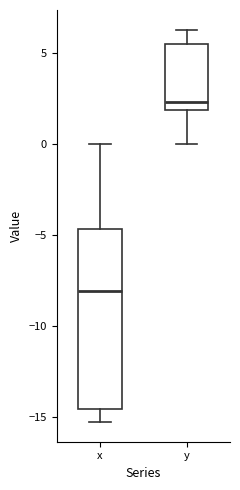

Comparing the boxes themselves (not the whiskers), which one is the tallest?

x